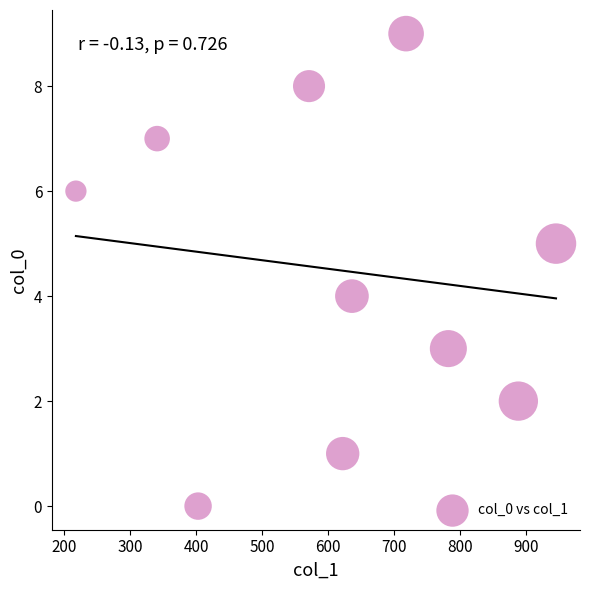

What is the range of Y values (max minus min)?

9